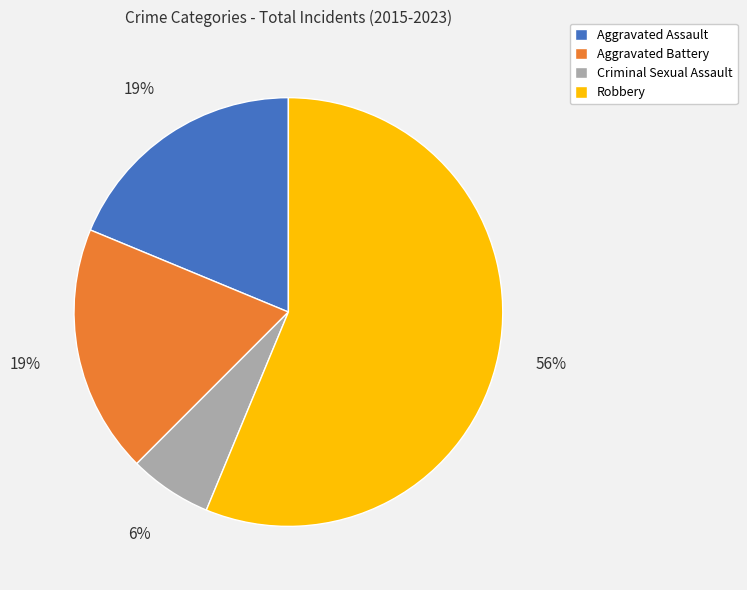

To the nearest percent, what is the average slice percentage?

25%